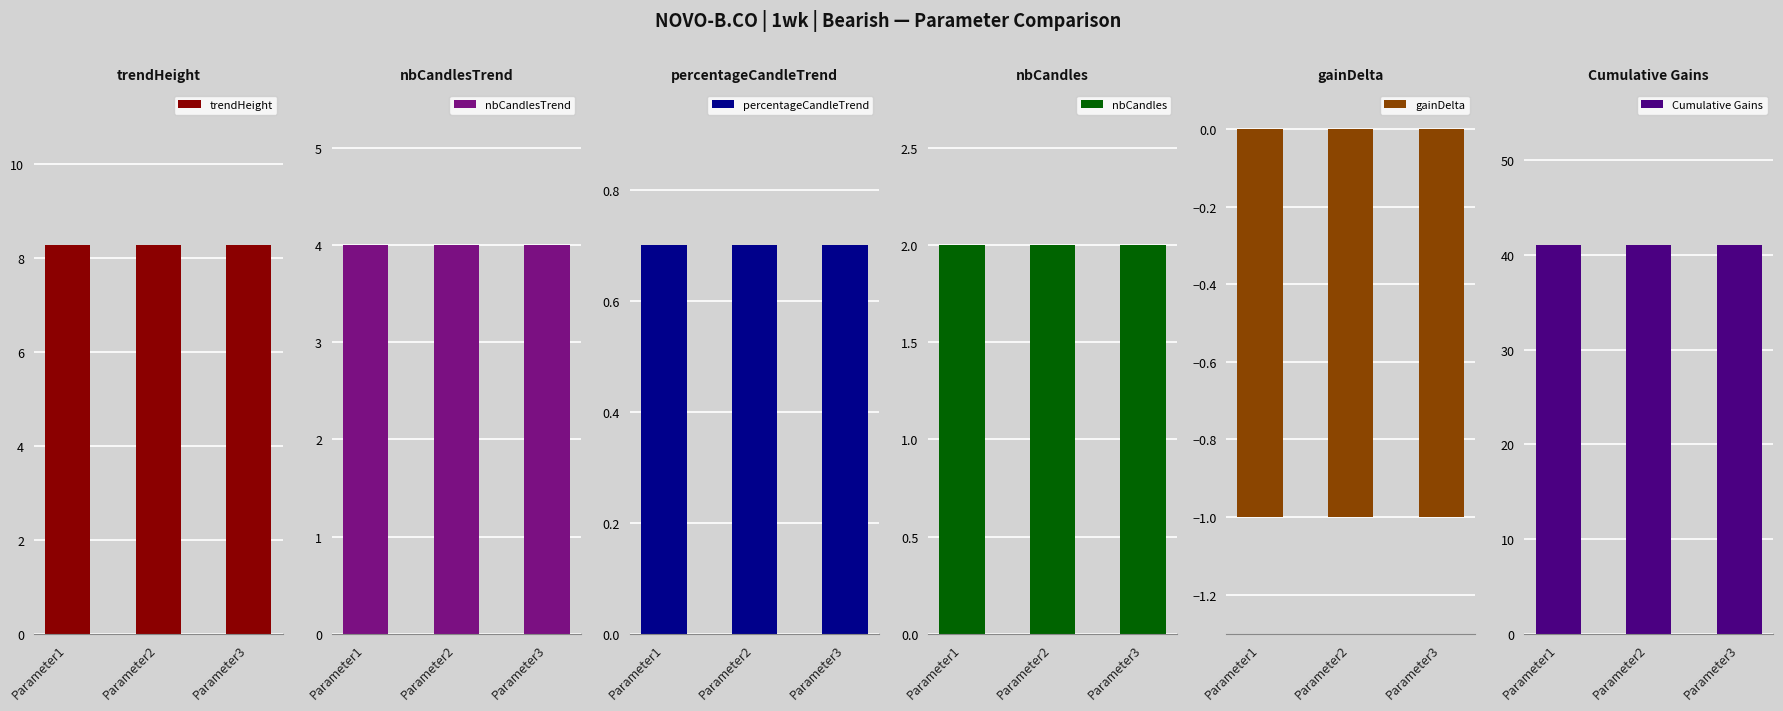

What is the value of the nbCandlesTrend bar at the 2nd from the left?

4.0